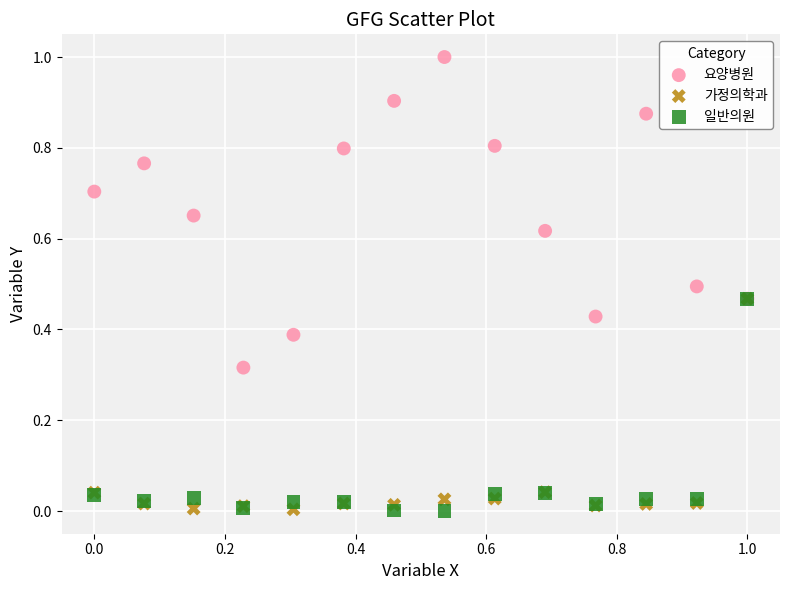

Which series has the widest spread of Y values?

요양병원